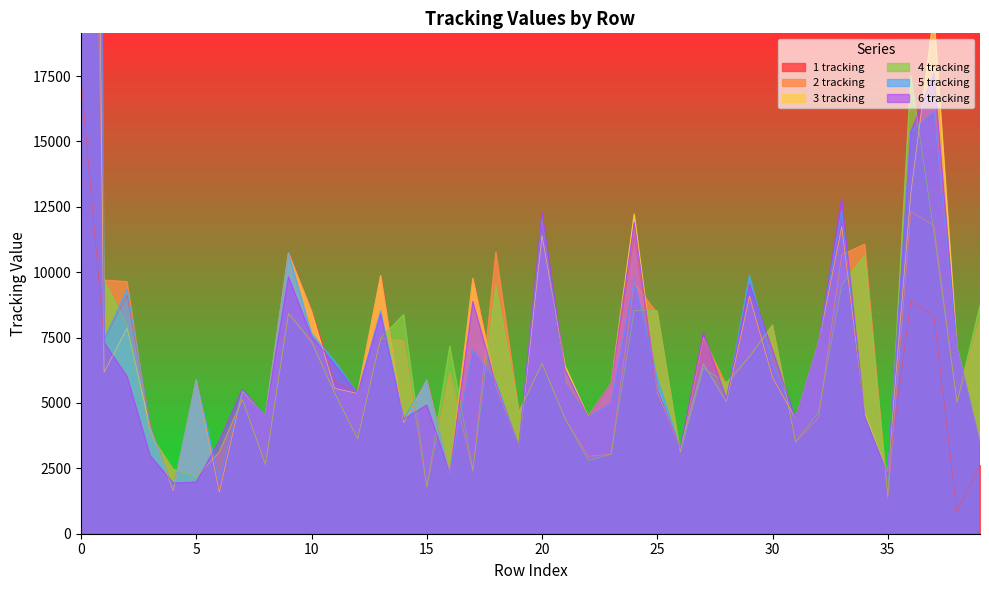

What is the sum of the 5 tracking values at 10 and 31?

12066